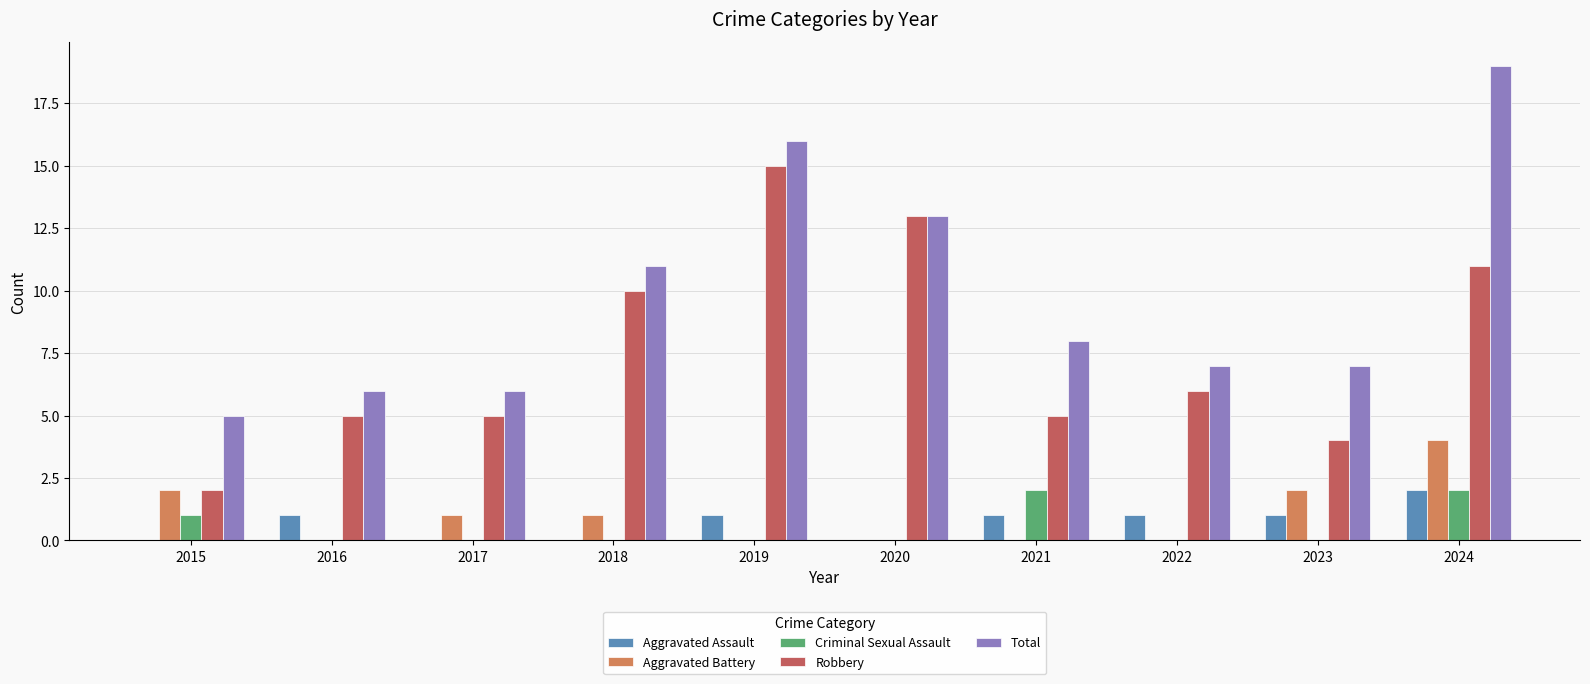

What is the sum of all Criminal Sexual Assault values?

5